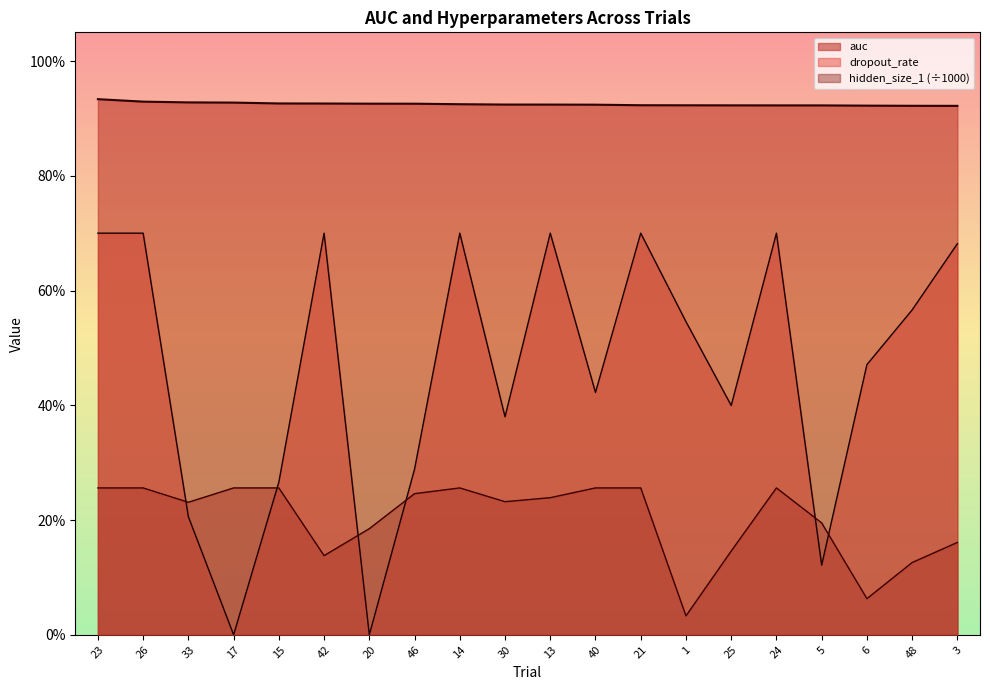

Where is the first local minimum for dropout_rate?

17